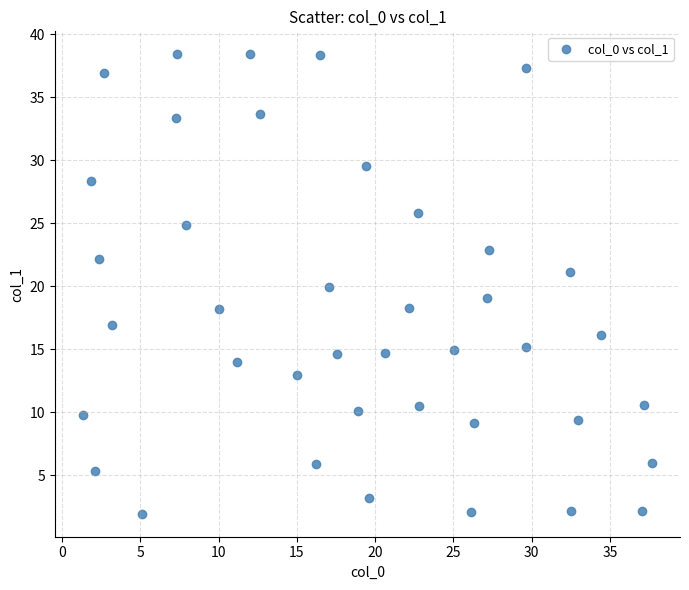

What is the range of X values (max minus min)?

36.3